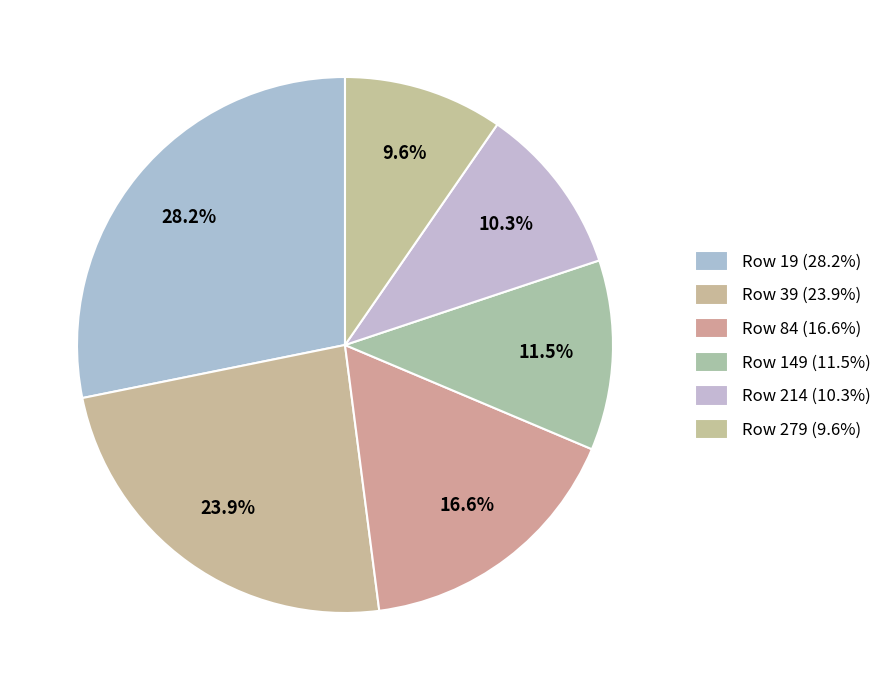

How many slices are in this pie chart?

6